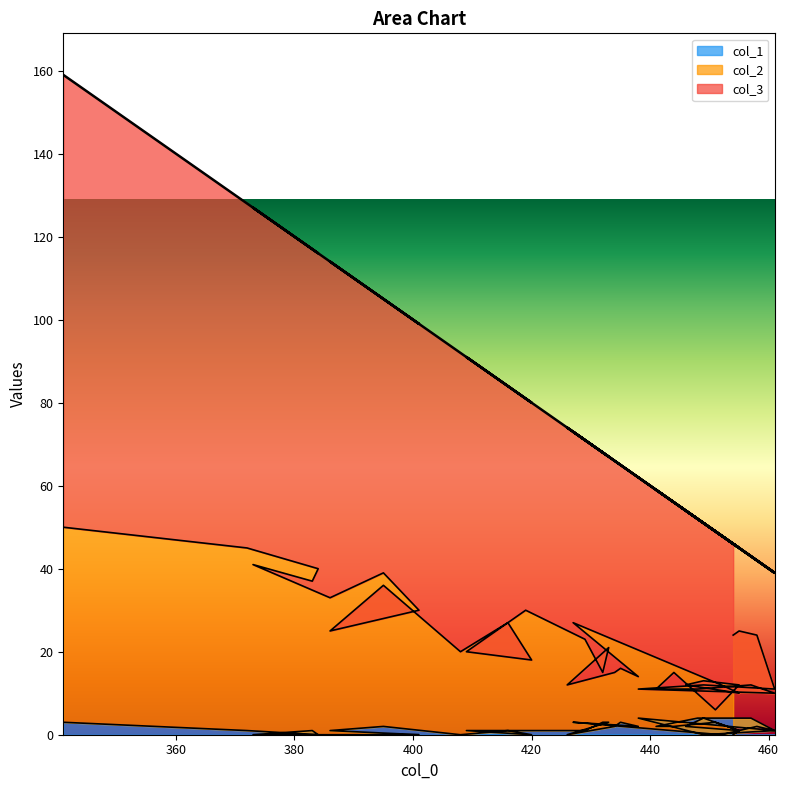

The col_2 series shows 40 at 455. True or false?

False